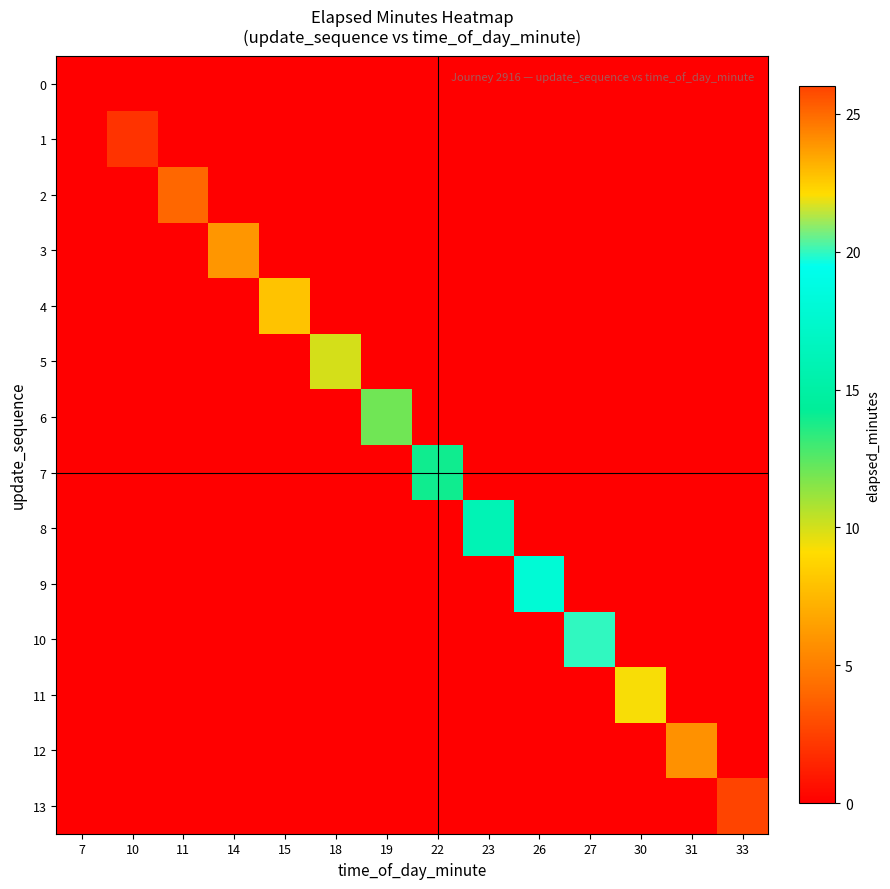

What is the total value across all series at 33?

26